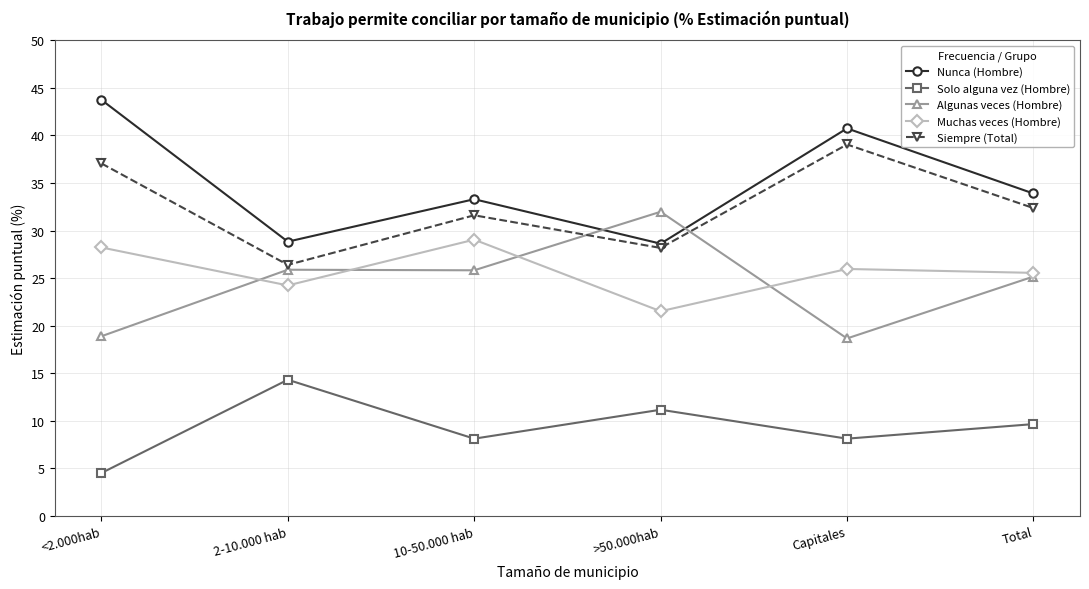

Which label corresponds to the largest value in the chart?

<2.000hab